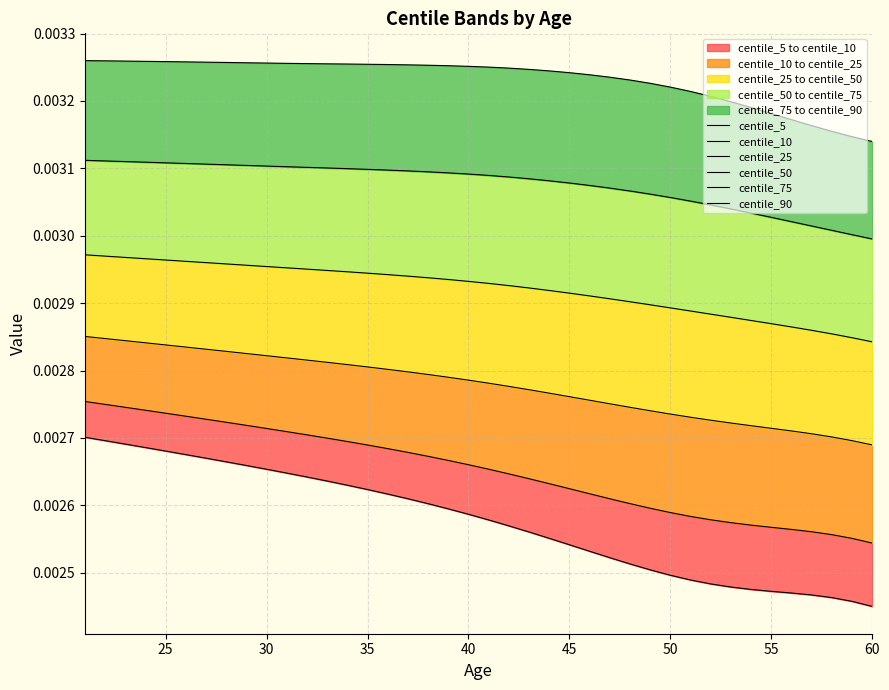

True or false: centile_5 and centile_50 intersect in this chart.

False